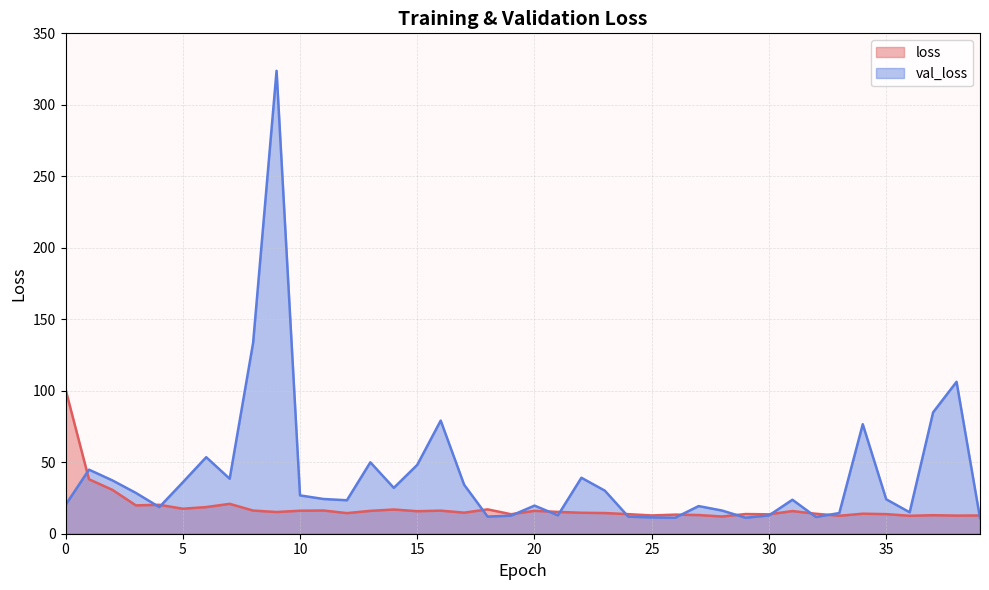

Is it true that loss equals 25.2 at 31?

False